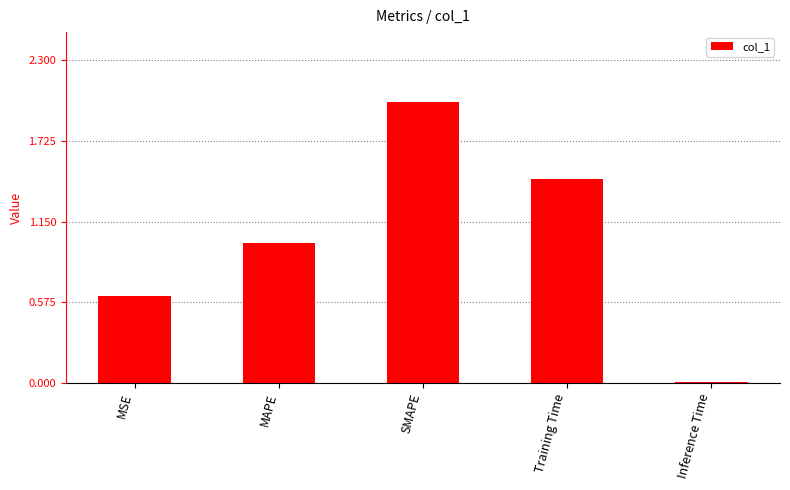

Where is the data nearest to the value 1?

MAPE